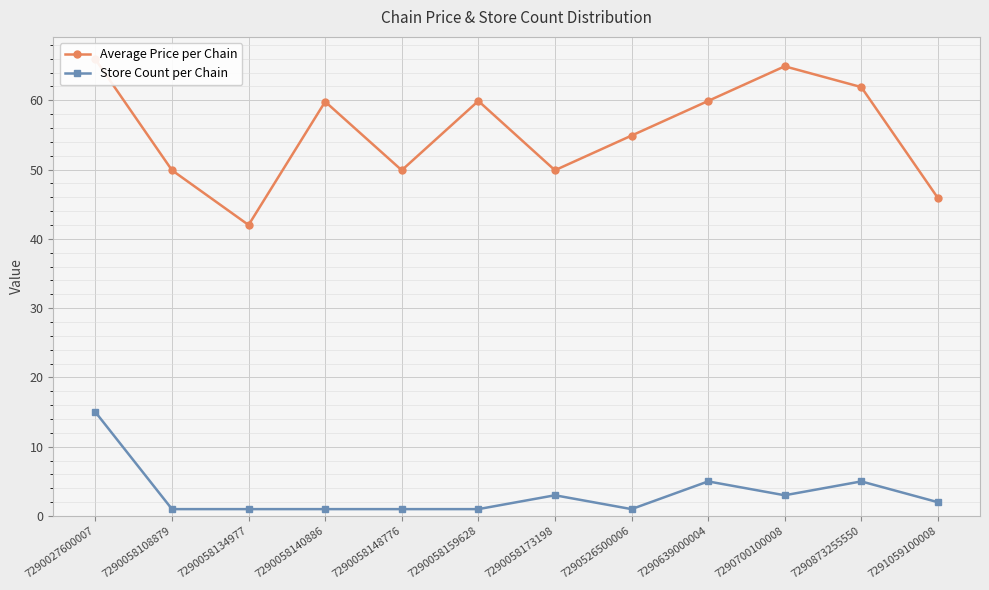

At which category does Store Count per Chain reach its first local peak?

7290058173198